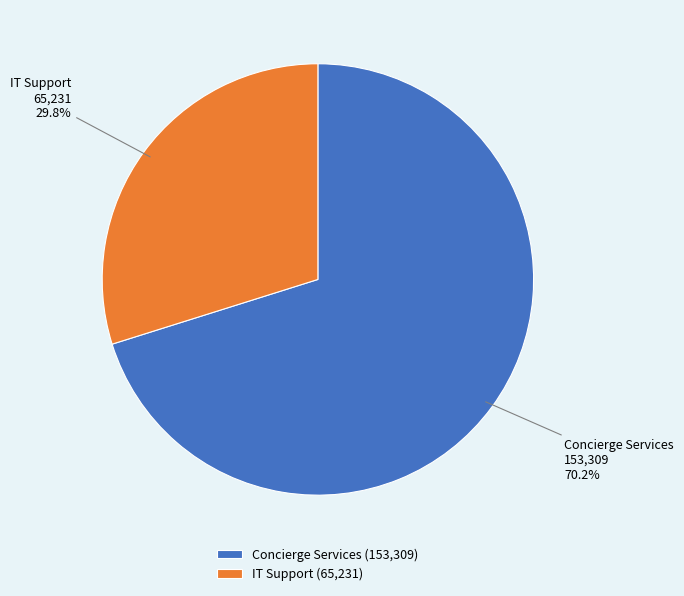

Which has a higher value, IT Support or Concierge Services?

Concierge Services